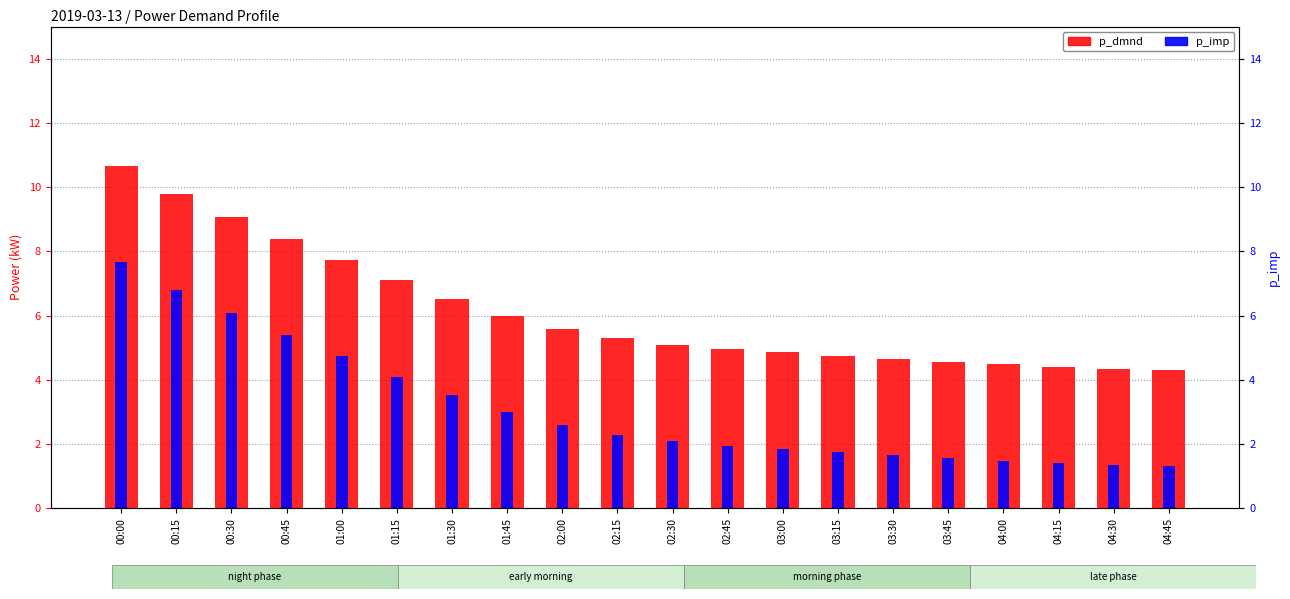

The p_imp series shows 4.7 at 01:00. True or false?

True